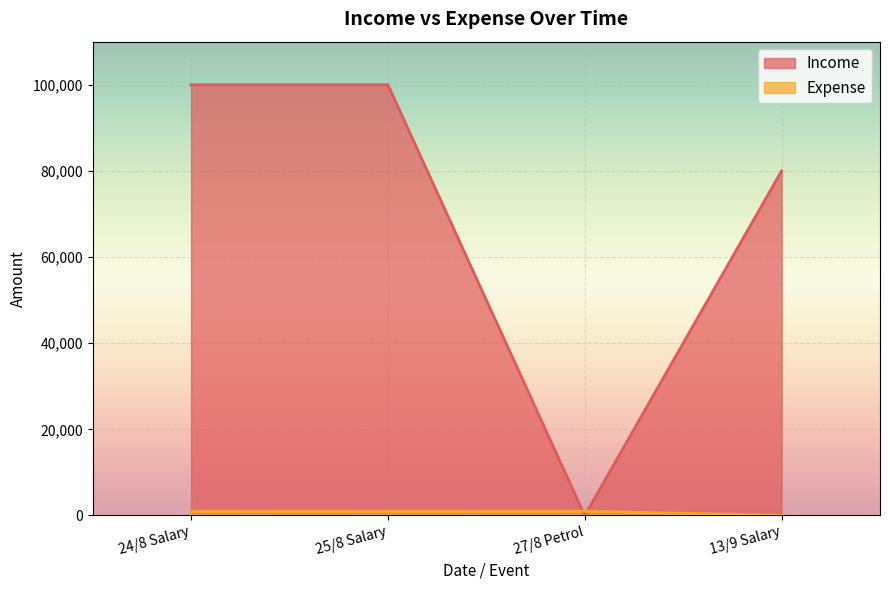

How many data points does each series have?

4